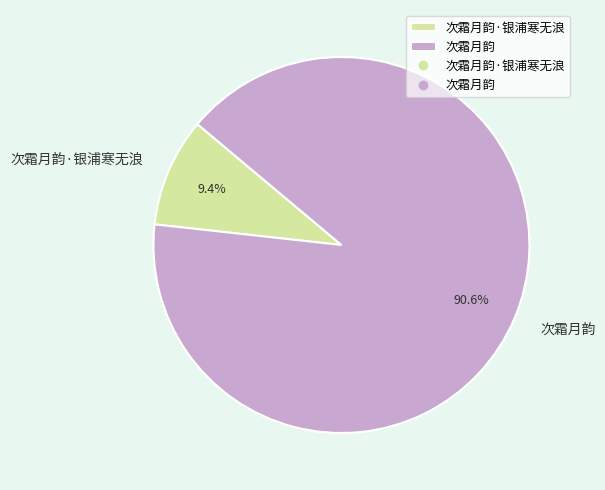

Which category accounts for the majority?

次霜月韵